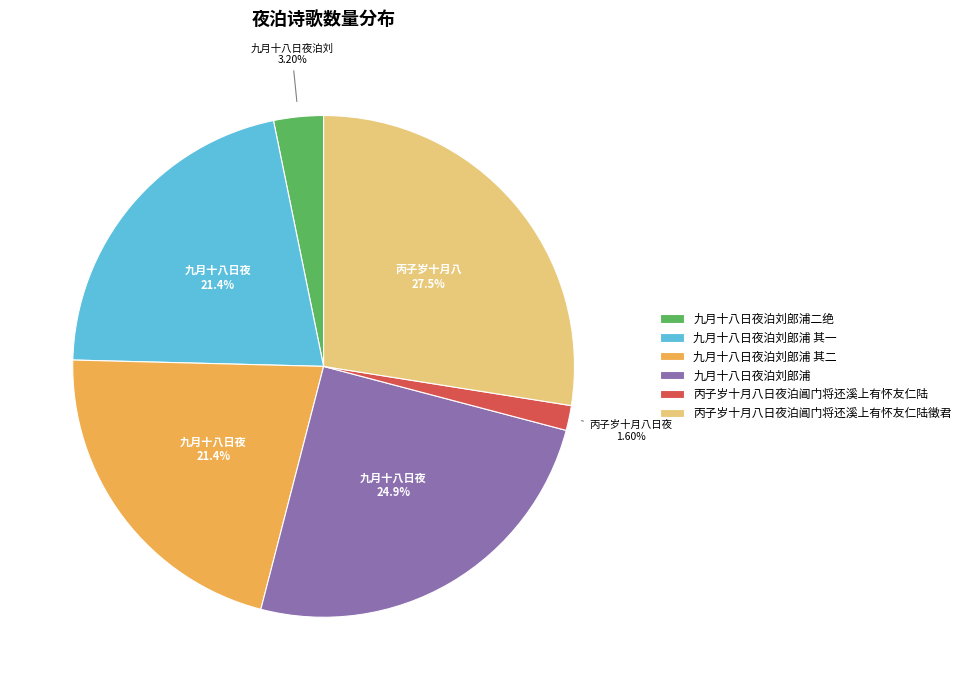

To the nearest percent, what portion does 九月十八日夜泊刘郎浦 其一 represent?

21%